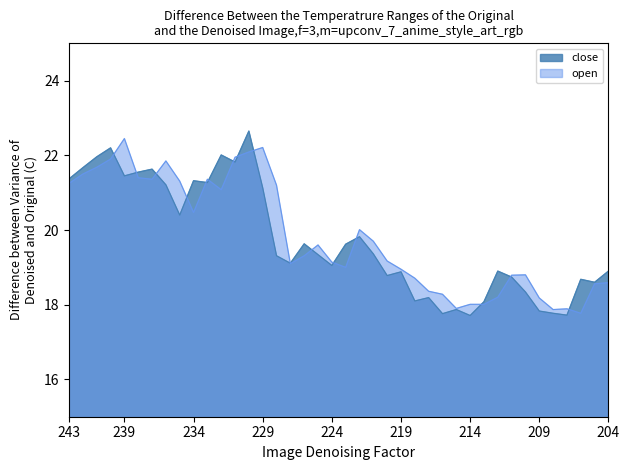

Reading right to left, what are all the values shown in this chart?

close: 204=18.9	205=18.6	206=18.7	207=17.7	208=17.8	209=17.8	210=18.3	211=18.7	212=18.9	213=18.1	214=17.7	215=17.9	216=17.8	217=18.2	218=18.1	219=18.9	220=18.8	221=19.4	222=19.8	223=19.6	224=19.1	225=19.3	226=19.6	227=19.1	228=19.3	229=21.1	230=22.6	231=21.8	232=22.0	233=21.3	234=21.3	235=20.4	236=21.2	237=21.6	238=21.6	239=21.4	240=22.2	241=22.0	242=21.7	243=21.4
open: 204=18.6	205=18.6	206=17.8	207=17.9	208=17.9	209=18.2	210=18.8	211=18.8	212=18.2	213=18.0	214=18.0	215=17.9	216=18.3	217=18.4	218=18.7	219=18.9	220=19.2	221=19.7	222=20.0	223=19.0	224=19.1	225=19.6	226=19.3	227=19.1	228=21.2	229=22.2	230=22.1	231=21.9	232=21.1	233=21.4	234=20.5	235=21.3	236=21.9	237=21.4	238=21.4	239=22.4	240=21.9	241=21.7	242=21.5	243=21.2